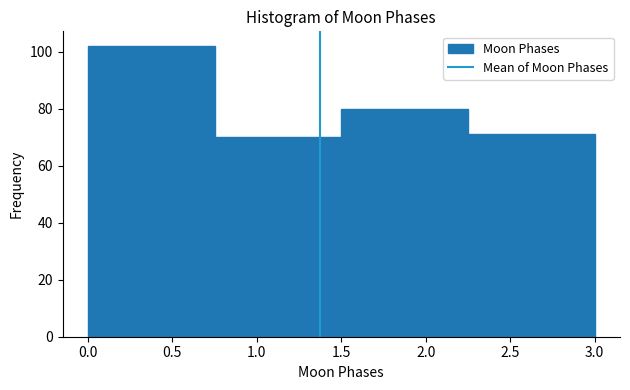

Over which range of the x-axis is the bar tallest?

0.00 to 0.75